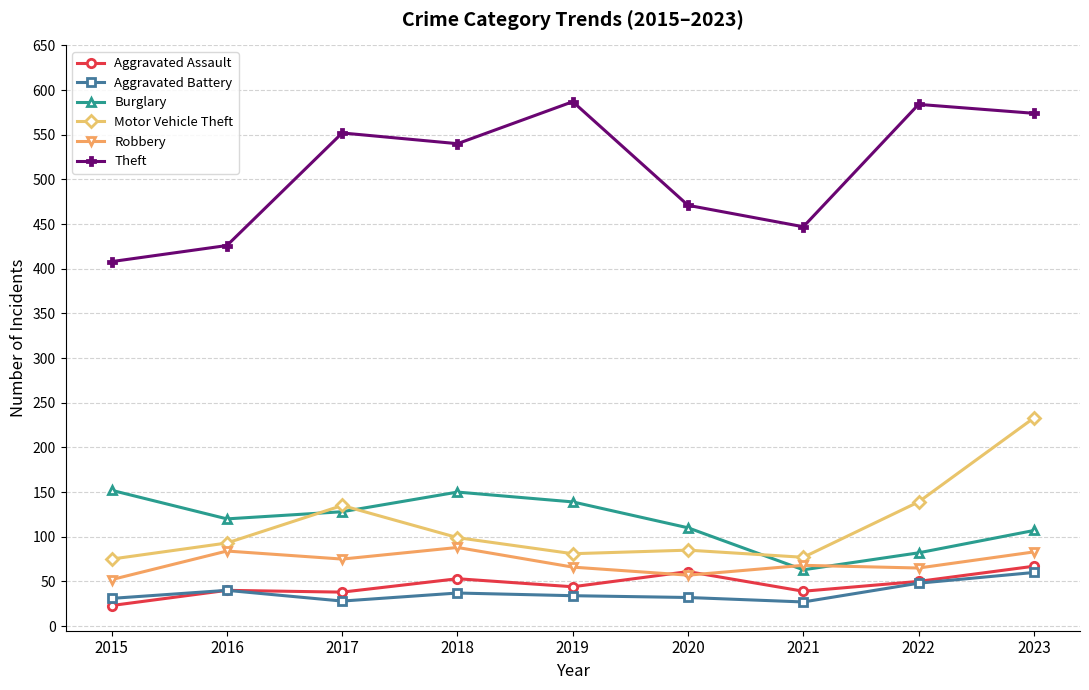

What is the total value across all series at 2020?

816